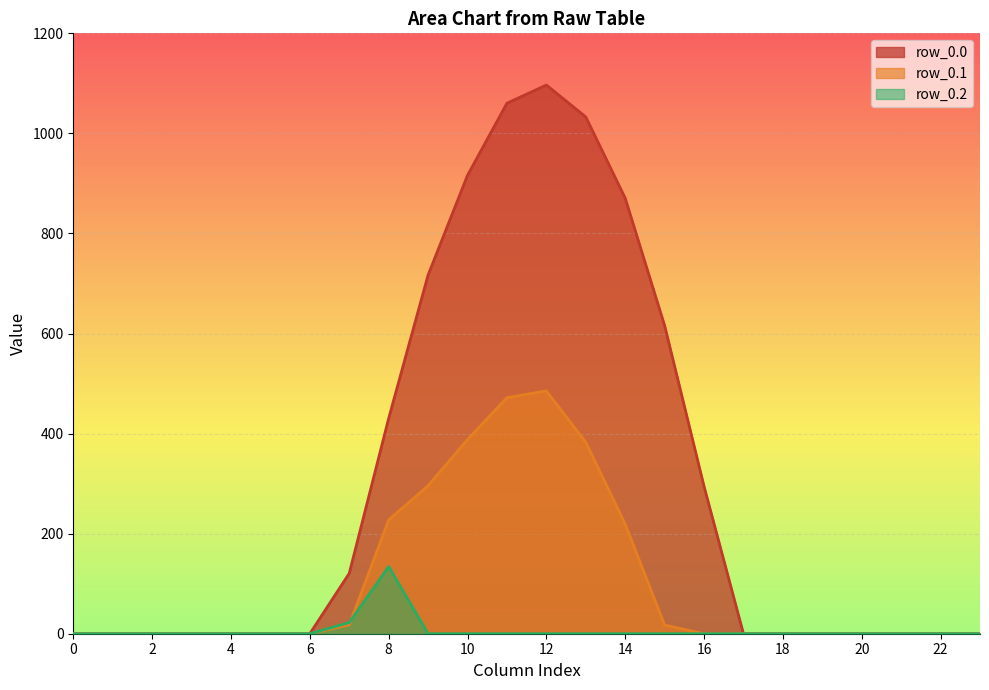

What value does the row_0.1 series have at 7?

17.7